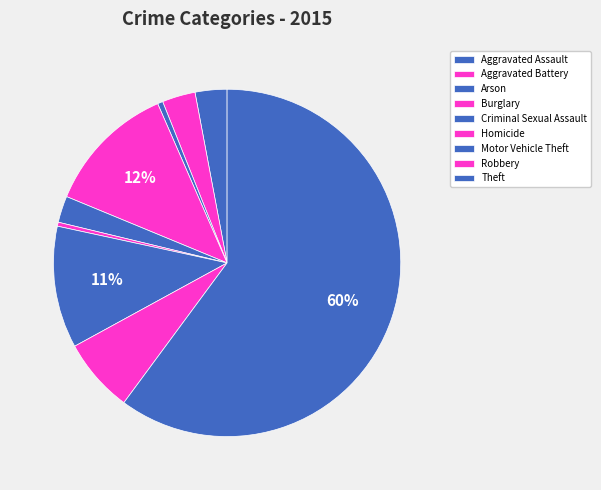

Is there a majority slice in this chart?

Yes